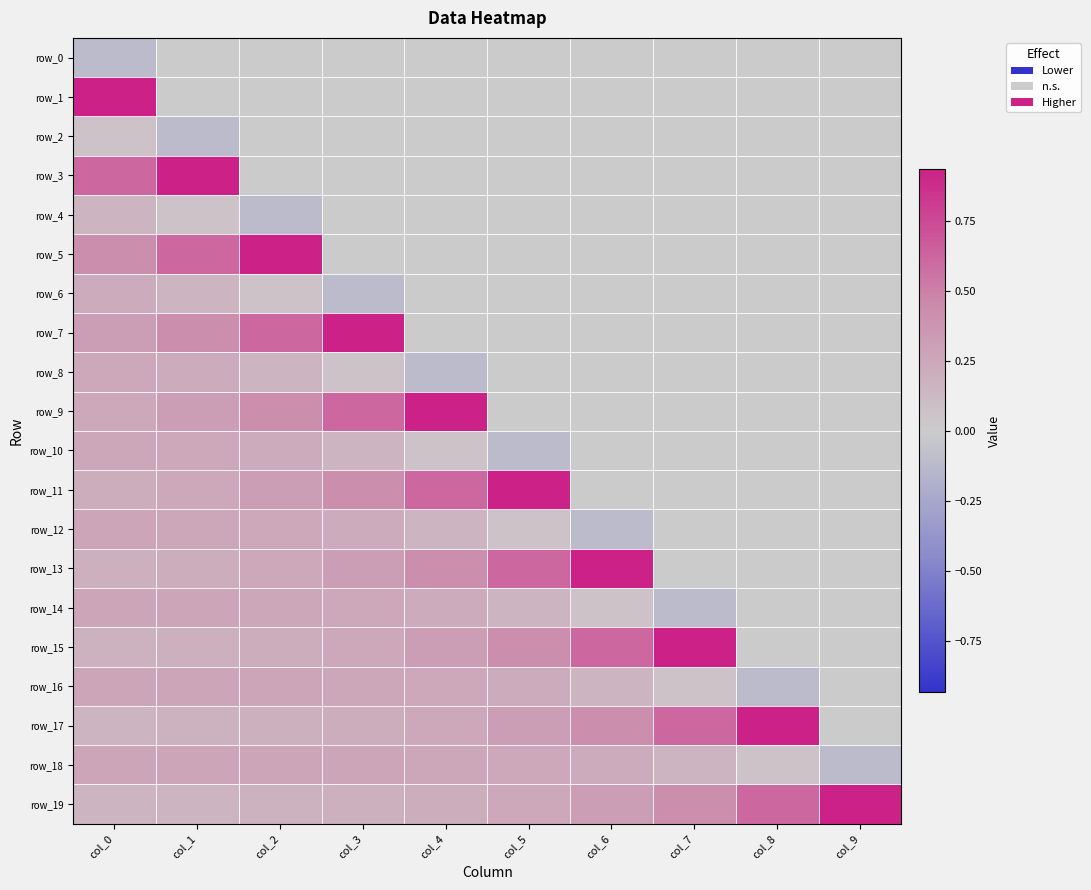

Rank the series at col_4 from highest to lowest value.

row_9, row_11, row_13, row_15, row_18, row_17, row_16, row_14, row_19, row_12, row_10, row_0, row_1, row_2, row_3, row_4, row_5, row_6, row_7, row_8